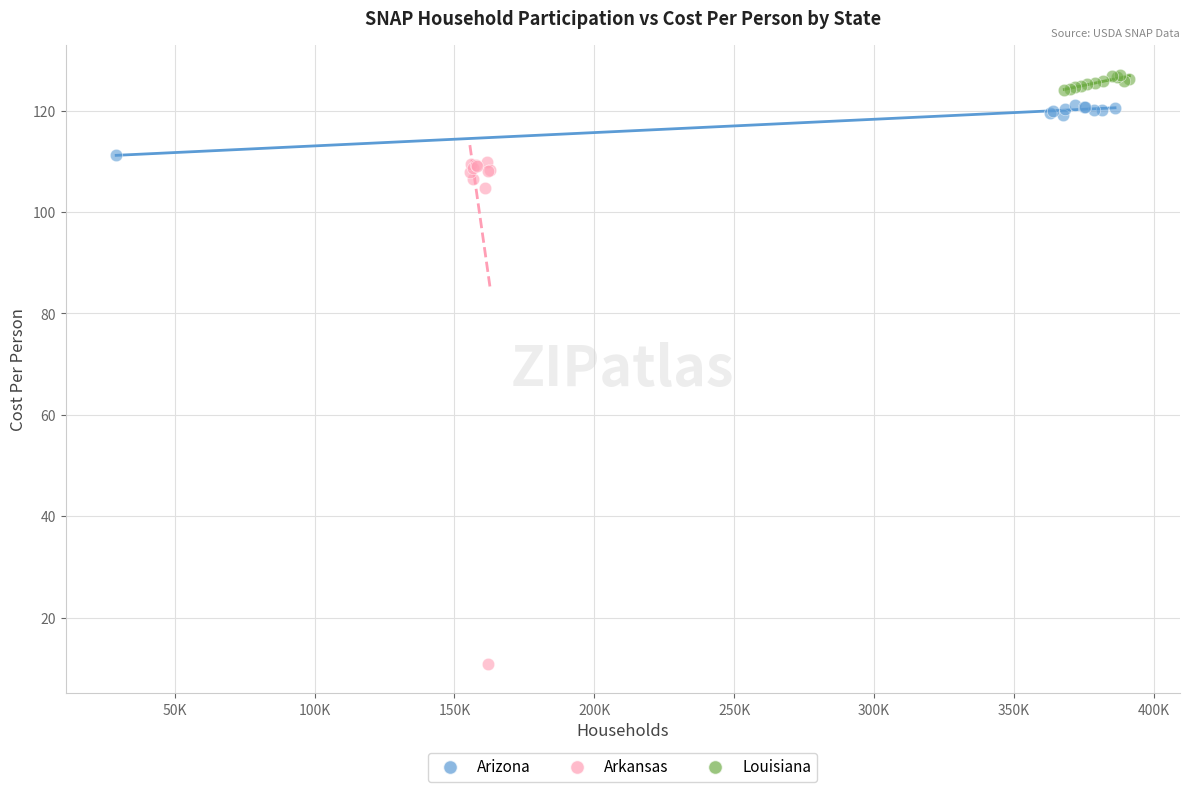

Which series reaches the maximum Y coordinate?

Louisiana